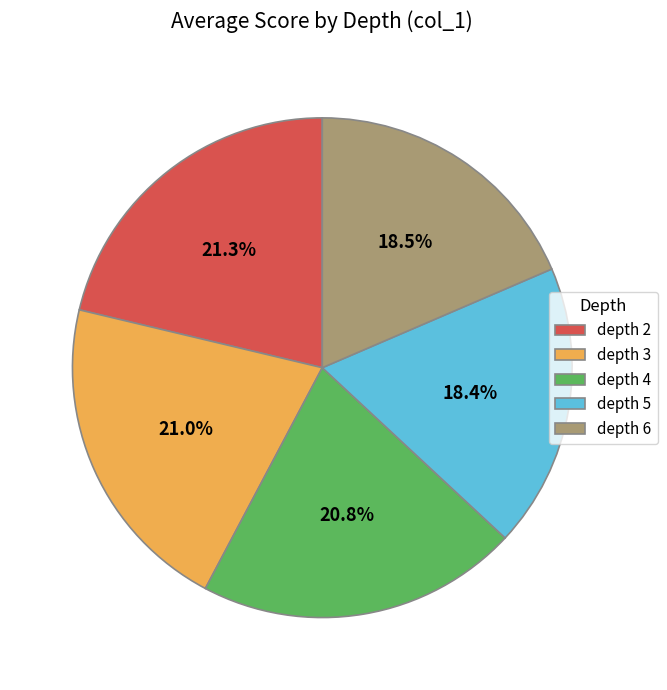

Does depth 6 represent more than half of the total?

No